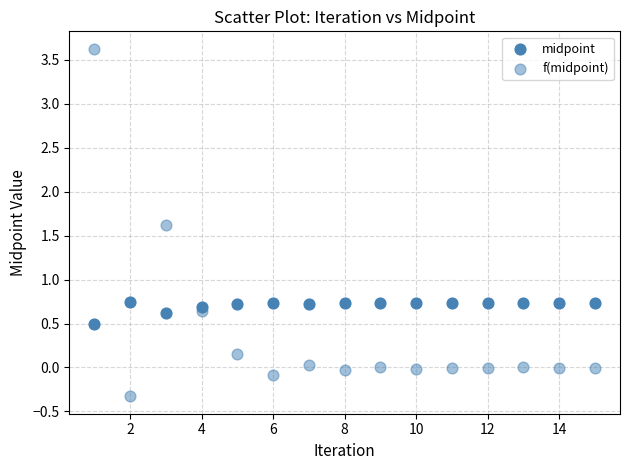

How many points are shown in the scatter plot?

30